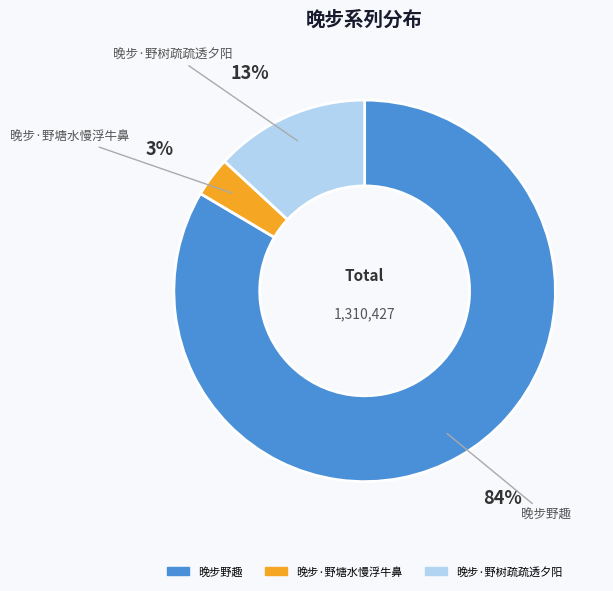

Is there a majority slice in this chart?

Yes